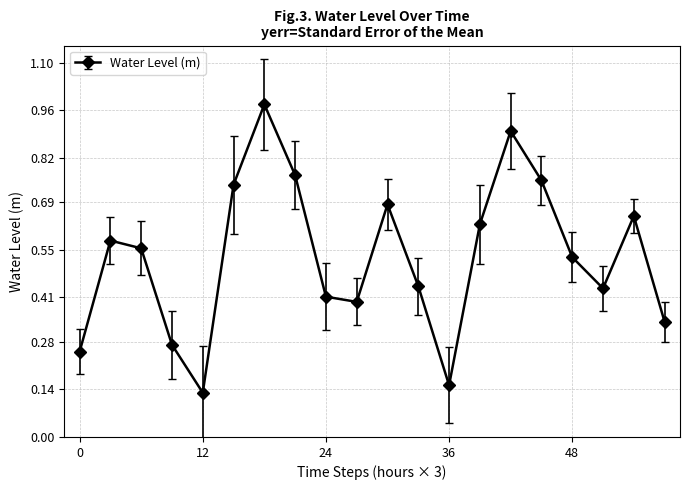

What is the sum of all values?

10.6